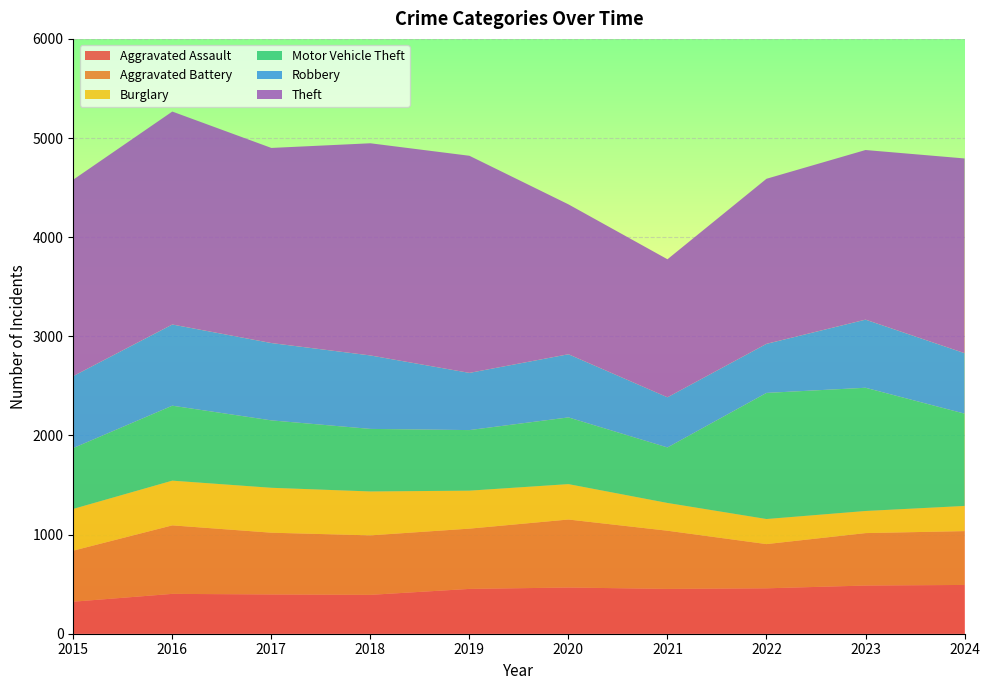

Reading right to left, transcribe all the data shown in this chart.

Aggravated Assault: 2024=492	2023=486	2022=458	2021=452	2020=466	2019=452	2018=392	2017=396	2016=402	2015=323
Aggravated Battery: 2024=543	2023=529	2022=446	2021=587	2020=686	2019=608	2018=600	2017=623	2016=691	2015=515
Burglary: 2024=254	2023=223	2022=253	2021=280	2020=357	2019=383	2018=443	2017=453	2016=451	2015=421
Motor Vehicle Theft: 2024=931	2023=1243	2022=1272	2021=560	2020=673	2019=611	2018=631	2017=680	2016=756	2015=614
Robbery: 2024=610	2023=687	2022=495	2021=506	2020=637	2019=577	2018=741	2017=780	2016=819	2015=726
Theft: 2024=1964	2023=1711	2022=1665	2021=1392	2020=1512	2019=2190	2018=2140	2017=1968	2016=2148	2015=1981